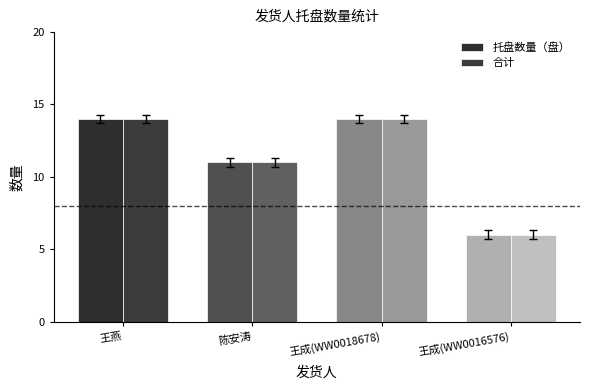

What is the total value across all series at 王燕?

28